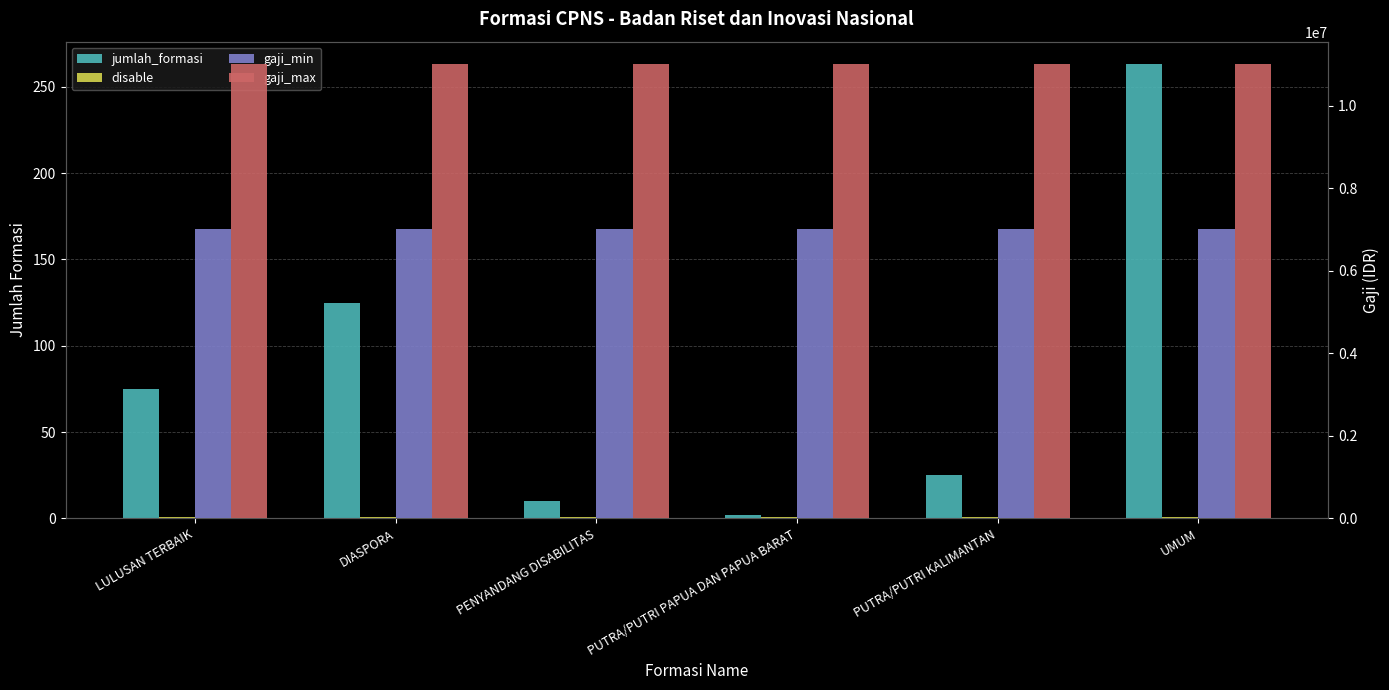

How many groups of bars are there?

6